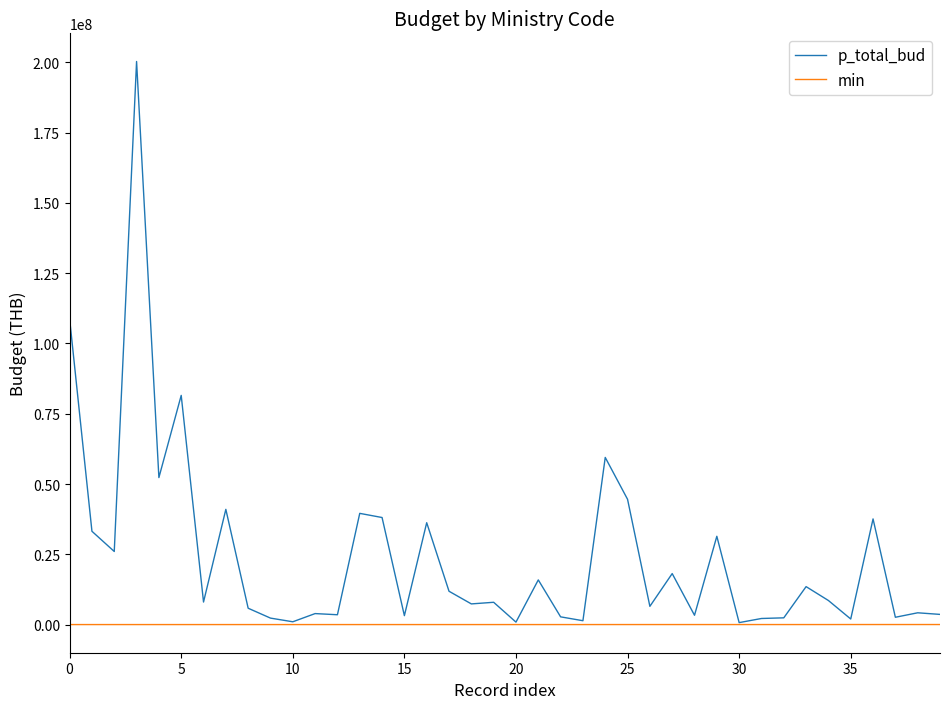

What is the maximum value for min?

21000